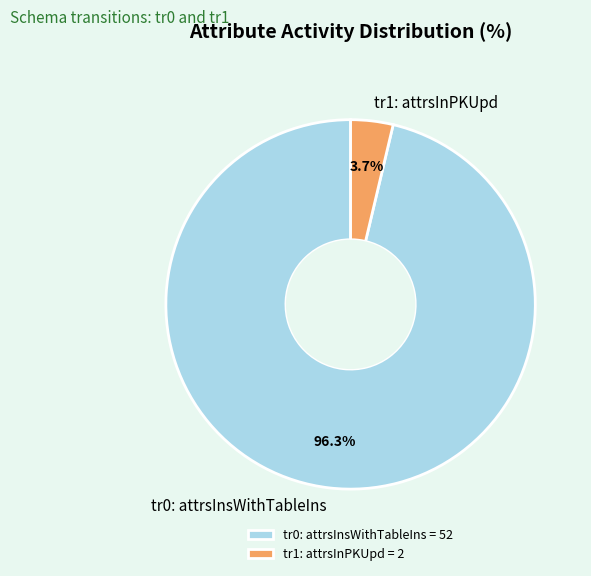

Is tr1: attrsInPKUpd the majority of the pie?

No